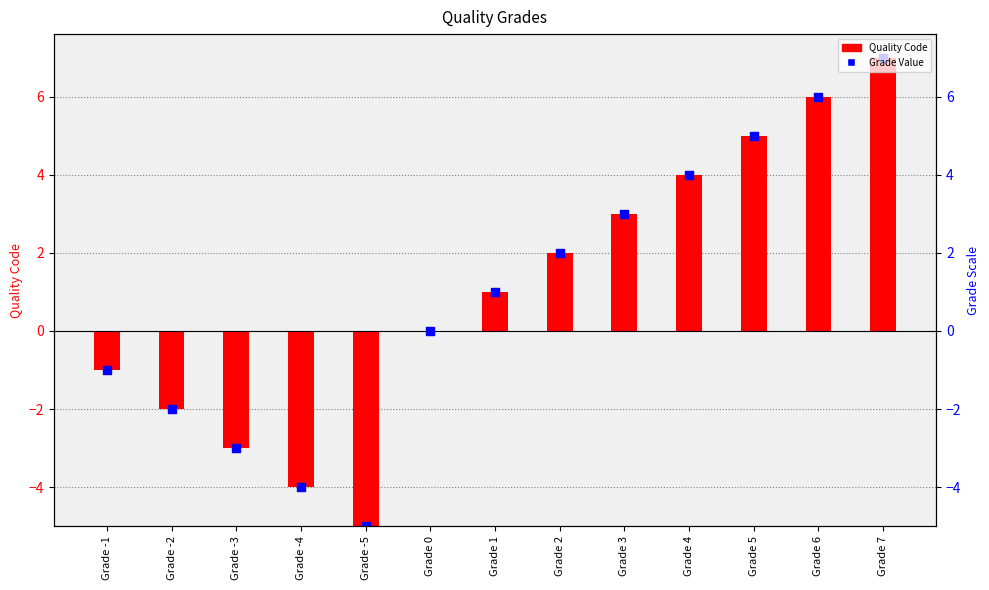

Is the value of Grade Value at Grade 2 greater than the value of Quality Code at Grade 7?

No